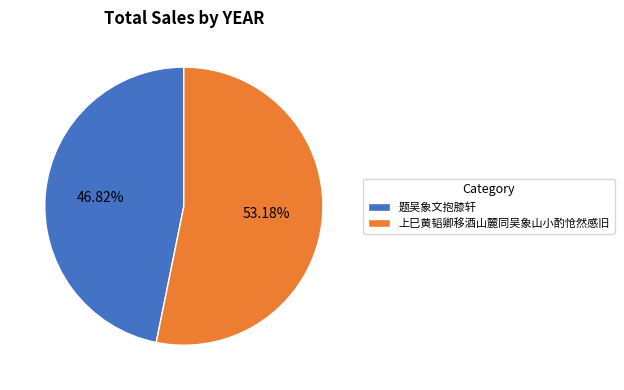

What is the smallest slice in the pie chart?

题吴象文抱膝轩